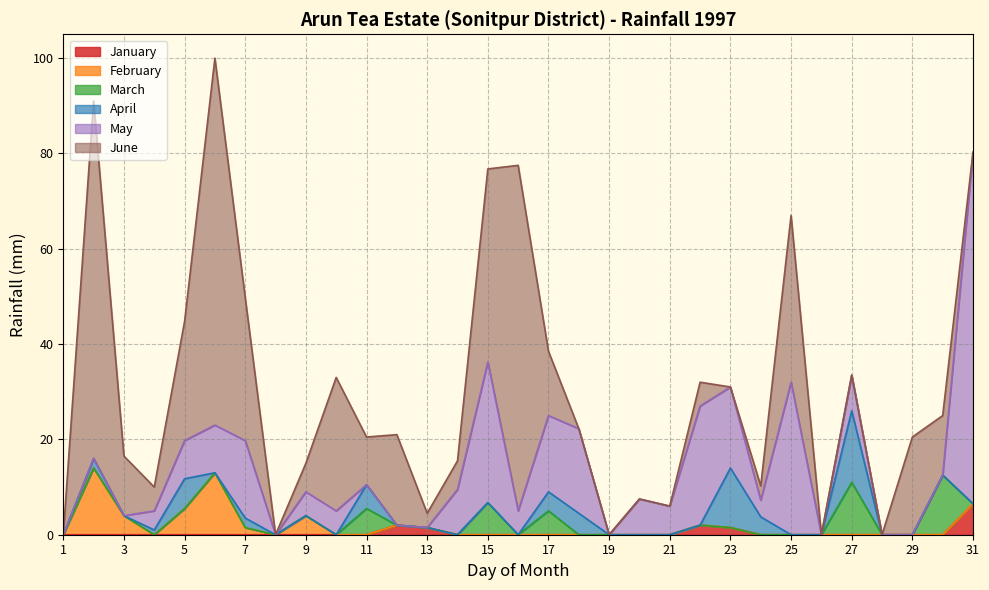

Reading right to left, list all the values displayed in this chart.

January: 31=6.5	30=0.0	29=0.0	28=0.0	27=0.0	26=0.0	25=0.0	24=0.0	23=1.5	22=2.0	21=0.0	20=0.0	19=0.0	18=0.0	17=0.0	16=0.0	15=0.0	14=0.0	13=1.5	12=2.0	11=0.0	10=0.0	9=0.0	8=0.0	7=0.0	6=0.0	5=0.0	4=0.0	3=0.0	2=0.0	1=0.0
February: 31=0.0	30=0.0	29=0.0	28=0.0	27=0.0	26=0.0	25=0.0	24=0.0	23=0.0	22=0.0	21=0.0	20=0.0	19=0.0	18=0.0	17=0.0	16=0.0	15=0.0	14=0.0	13=0.0	12=0.0	11=0.0	10=0.0	9=4.0	8=0.0	7=1.5	6=13.0	5=5.5	4=0.0	3=4.0	2=14.0	1=0.0
March: 31=0.0	30=12.5	29=0.0	28=0.0	27=11.0	26=0.0	25=0.0	24=0.0	23=0.0	22=0.0	21=0.0	20=0.0	19=0.0	18=0.0	17=5.0	16=0.0	15=6.8	14=0.0	13=0.0	12=0.0	11=5.5	10=0.0	9=0.0	8=0.0	7=0.0	6=0.0	5=0.0	4=0.0	3=0.0	2=0.0	1=0.0
April: 31=0.0	30=0.0	29=0.0	28=0.0	27=15.0	26=0.0	25=0.0	24=3.8	23=12.5	22=0.0	21=0.0	20=0.0	19=0.0	18=4.5	17=4.0	16=0.0	15=0.0	14=0.0	13=0.0	12=0.0	11=5.0	10=0.0	9=0.0	8=0.0	7=2.0	6=0.0	5=6.2	4=1.0	3=0.0	2=2.0	1=0.0
May: 31=73.8	30=0.0	29=0.0	28=0.0	27=7.5	26=0.0	25=32.0	24=3.5	23=17.0	22=25.0	21=6.0	20=7.5	19=0.0	18=17.8	17=16.0	16=5.0	15=29.5	14=9.5	13=0.0	12=0.0	11=0.0	10=5.0	9=5.0	8=0.0	7=16.2	6=10.0	5=8.0	4=4.0	3=0.0	2=0.0	1=0.0
June: 31=0.0	30=12.5	29=20.5	28=0.0	27=0.0	26=0.0	25=35.0	24=3.0	23=0.0	22=5.0	21=0.0	20=0.0	19=0.0	18=0.0	17=13.5	16=72.5	15=40.5	14=6.0	13=3.0	12=19.0	11=10.0	10=28.0	9=6.0	8=0.0	7=30.0	6=77.0	5=25.0	4=5.0	3=12.5	2=75.0	1=0.0